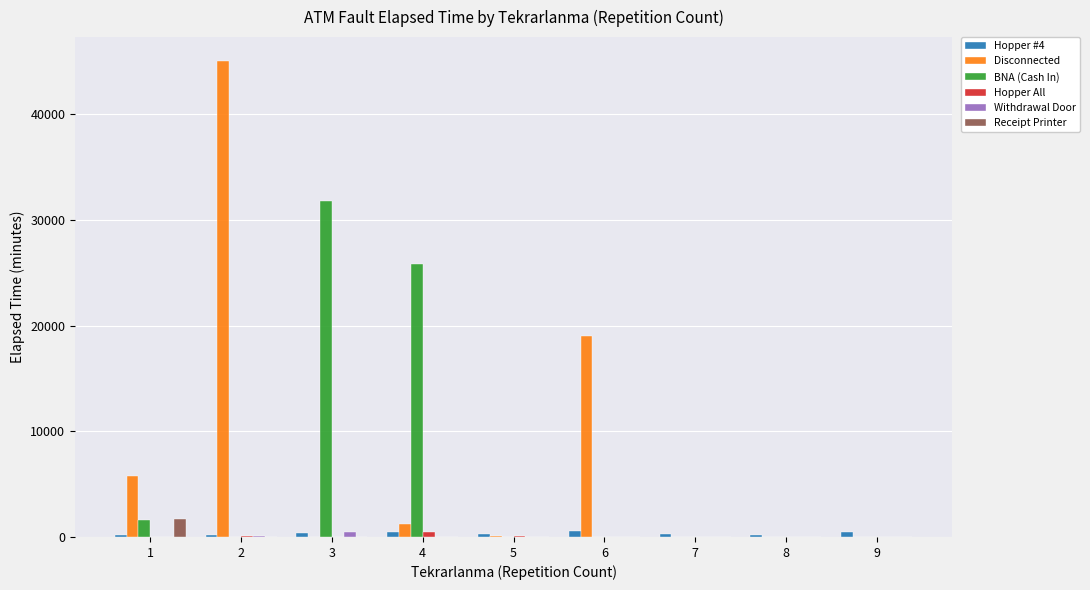

How many values in the Receipt Printer series exceed 0?

1